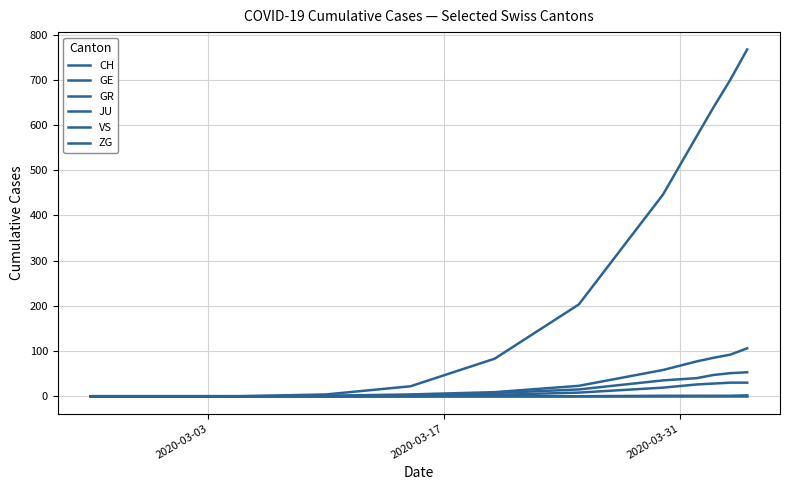

How many lines are shown in the chart?

6